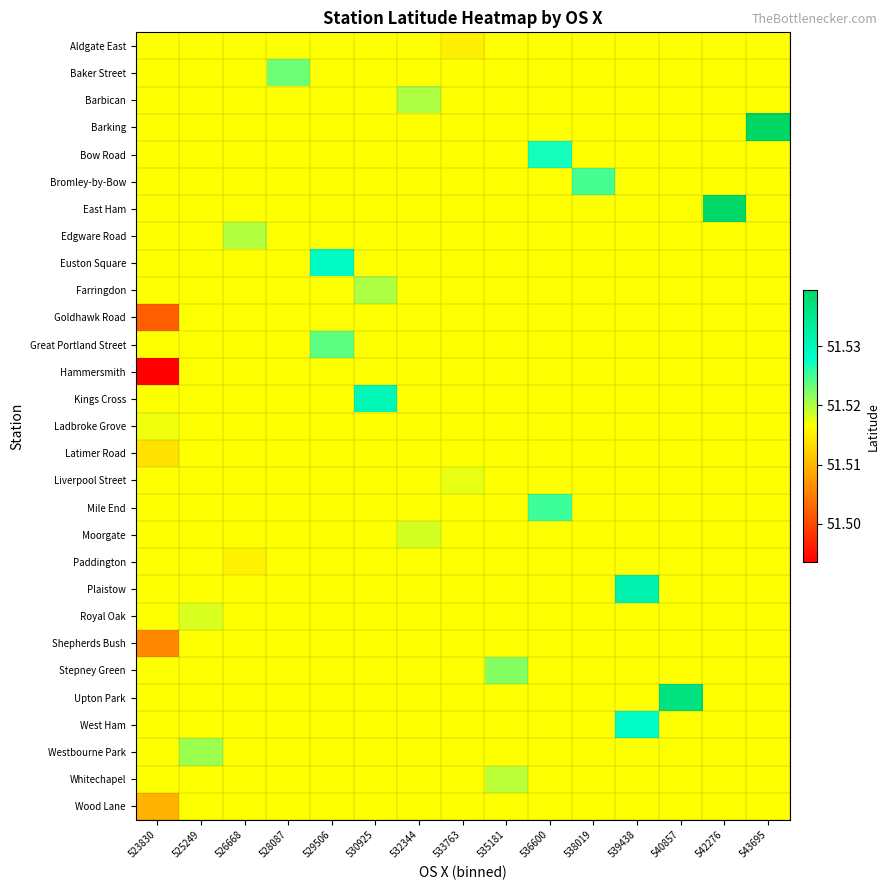

Reading right to left, extract all data points from this chart.

Aldgate East: 543695=51.5	542276=51.5	540857=51.5	539438=51.5	538019=51.5	536600=51.5	535181=51.5	533763=51.5	532344=51.5	530925=51.5	529506=51.5	528087=51.5	526668=51.5	525249=51.5	523830=51.5
Baker Street: 543695=51.5	542276=51.5	540857=51.5	539438=51.5	538019=51.5	536600=51.5	535181=51.5	533763=51.5	532344=51.5	530925=51.5	529506=51.5	528087=51.5	526668=51.5	525249=51.5	523830=51.5
Barbican: 543695=51.5	542276=51.5	540857=51.5	539438=51.5	538019=51.5	536600=51.5	535181=51.5	533763=51.5	532344=51.5	530925=51.5	529506=51.5	528087=51.5	526668=51.5	525249=51.5	523830=51.5
Barking: 543695=51.5	542276=51.5	540857=51.5	539438=51.5	538019=51.5	536600=51.5	535181=51.5	533763=51.5	532344=51.5	530925=51.5	529506=51.5	528087=51.5	526668=51.5	525249=51.5	523830=51.5
Bow Road: 543695=51.5	542276=51.5	540857=51.5	539438=51.5	538019=51.5	536600=51.5	535181=51.5	533763=51.5	532344=51.5	530925=51.5	529506=51.5	528087=51.5	526668=51.5	525249=51.5	523830=51.5
Bromley-by-Bow: 543695=51.5	542276=51.5	540857=51.5	539438=51.5	538019=51.5	536600=51.5	535181=51.5	533763=51.5	532344=51.5	530925=51.5	529506=51.5	528087=51.5	526668=51.5	525249=51.5	523830=51.5
East Ham: 543695=51.5	542276=51.5	540857=51.5	539438=51.5	538019=51.5	536600=51.5	535181=51.5	533763=51.5	532344=51.5	530925=51.5	529506=51.5	528087=51.5	526668=51.5	525249=51.5	523830=51.5
Edgware Road: 543695=51.5	542276=51.5	540857=51.5	539438=51.5	538019=51.5	536600=51.5	535181=51.5	533763=51.5	532344=51.5	530925=51.5	529506=51.5	528087=51.5	526668=51.5	525249=51.5	523830=51.5
Euston Square: 543695=51.5	542276=51.5	540857=51.5	539438=51.5	538019=51.5	536600=51.5	535181=51.5	533763=51.5	532344=51.5	530925=51.5	529506=51.5	528087=51.5	526668=51.5	525249=51.5	523830=51.5
Farringdon: 543695=51.5	542276=51.5	540857=51.5	539438=51.5	538019=51.5	536600=51.5	535181=51.5	533763=51.5	532344=51.5	530925=51.5	529506=51.5	528087=51.5	526668=51.5	525249=51.5	523830=51.5
Goldhawk Road: 543695=51.5	542276=51.5	540857=51.5	539438=51.5	538019=51.5	536600=51.5	535181=51.5	533763=51.5	532344=51.5	530925=51.5	529506=51.5	528087=51.5	526668=51.5	525249=51.5	523830=51.5
Great Portland Street: 543695=51.5	542276=51.5	540857=51.5	539438=51.5	538019=51.5	536600=51.5	535181=51.5	533763=51.5	532344=51.5	530925=51.5	529506=51.5	528087=51.5	526668=51.5	525249=51.5	523830=51.5
Hammersmith: 543695=51.5	542276=51.5	540857=51.5	539438=51.5	538019=51.5	536600=51.5	535181=51.5	533763=51.5	532344=51.5	530925=51.5	529506=51.5	528087=51.5	526668=51.5	525249=51.5	523830=51.5
Kings Cross: 543695=51.5	542276=51.5	540857=51.5	539438=51.5	538019=51.5	536600=51.5	535181=51.5	533763=51.5	532344=51.5	530925=51.5	529506=51.5	528087=51.5	526668=51.5	525249=51.5	523830=51.5
Ladbroke Grove: 543695=51.5	542276=51.5	540857=51.5	539438=51.5	538019=51.5	536600=51.5	535181=51.5	533763=51.5	532344=51.5	530925=51.5	529506=51.5	528087=51.5	526668=51.5	525249=51.5	523830=51.5
Latimer Road: 543695=51.5	542276=51.5	540857=51.5	539438=51.5	538019=51.5	536600=51.5	535181=51.5	533763=51.5	532344=51.5	530925=51.5	529506=51.5	528087=51.5	526668=51.5	525249=51.5	523830=51.5
Liverpool Street: 543695=51.5	542276=51.5	540857=51.5	539438=51.5	538019=51.5	536600=51.5	535181=51.5	533763=51.5	532344=51.5	530925=51.5	529506=51.5	528087=51.5	526668=51.5	525249=51.5	523830=51.5
Mile End: 543695=51.5	542276=51.5	540857=51.5	539438=51.5	538019=51.5	536600=51.5	535181=51.5	533763=51.5	532344=51.5	530925=51.5	529506=51.5	528087=51.5	526668=51.5	525249=51.5	523830=51.5
Moorgate: 543695=51.5	542276=51.5	540857=51.5	539438=51.5	538019=51.5	536600=51.5	535181=51.5	533763=51.5	532344=51.5	530925=51.5	529506=51.5	528087=51.5	526668=51.5	525249=51.5	523830=51.5
Paddington: 543695=51.5	542276=51.5	540857=51.5	539438=51.5	538019=51.5	536600=51.5	535181=51.5	533763=51.5	532344=51.5	530925=51.5	529506=51.5	528087=51.5	526668=51.5	525249=51.5	523830=51.5
Plaistow: 543695=51.5	542276=51.5	540857=51.5	539438=51.5	538019=51.5	536600=51.5	535181=51.5	533763=51.5	532344=51.5	530925=51.5	529506=51.5	528087=51.5	526668=51.5	525249=51.5	523830=51.5
Royal Oak: 543695=51.5	542276=51.5	540857=51.5	539438=51.5	538019=51.5	536600=51.5	535181=51.5	533763=51.5	532344=51.5	530925=51.5	529506=51.5	528087=51.5	526668=51.5	525249=51.5	523830=51.5
Shepherds Bush: 543695=51.5	542276=51.5	540857=51.5	539438=51.5	538019=51.5	536600=51.5	535181=51.5	533763=51.5	532344=51.5	530925=51.5	529506=51.5	528087=51.5	526668=51.5	525249=51.5	523830=51.5
Stepney Green: 543695=51.5	542276=51.5	540857=51.5	539438=51.5	538019=51.5	536600=51.5	535181=51.5	533763=51.5	532344=51.5	530925=51.5	529506=51.5	528087=51.5	526668=51.5	525249=51.5	523830=51.5
Upton Park: 543695=51.5	542276=51.5	540857=51.5	539438=51.5	538019=51.5	536600=51.5	535181=51.5	533763=51.5	532344=51.5	530925=51.5	529506=51.5	528087=51.5	526668=51.5	525249=51.5	523830=51.5
West Ham: 543695=51.5	542276=51.5	540857=51.5	539438=51.5	538019=51.5	536600=51.5	535181=51.5	533763=51.5	532344=51.5	530925=51.5	529506=51.5	528087=51.5	526668=51.5	525249=51.5	523830=51.5
Westbourne Park: 543695=51.5	542276=51.5	540857=51.5	539438=51.5	538019=51.5	536600=51.5	535181=51.5	533763=51.5	532344=51.5	530925=51.5	529506=51.5	528087=51.5	526668=51.5	525249=51.5	523830=51.5
Whitechapel: 543695=51.5	542276=51.5	540857=51.5	539438=51.5	538019=51.5	536600=51.5	535181=51.5	533763=51.5	532344=51.5	530925=51.5	529506=51.5	528087=51.5	526668=51.5	525249=51.5	523830=51.5
Wood Lane: 543695=51.5	542276=51.5	540857=51.5	539438=51.5	538019=51.5	536600=51.5	535181=51.5	533763=51.5	532344=51.5	530925=51.5	529506=51.5	528087=51.5	526668=51.5	525249=51.5	523830=51.5